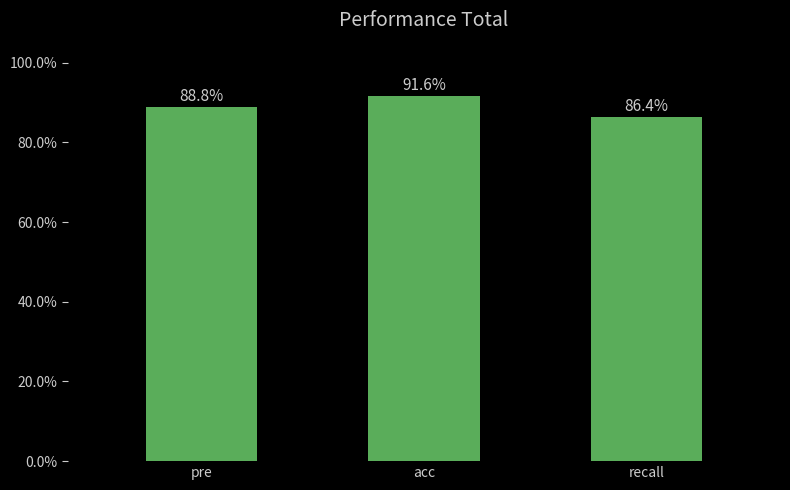

Which has a higher value, recall or acc?

acc